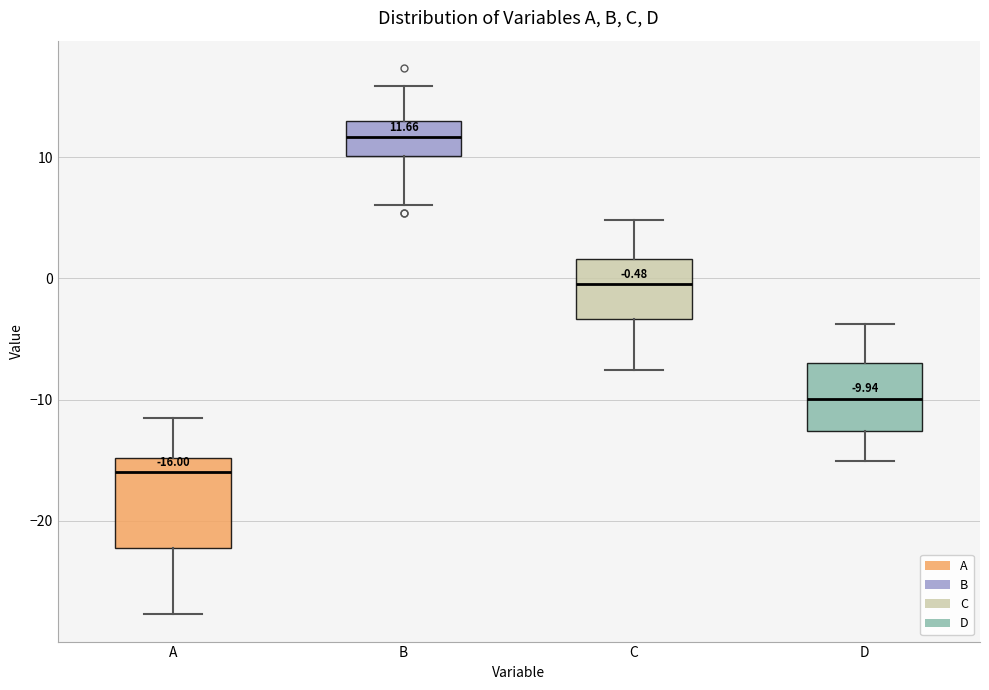

Comparing the boxes themselves (not the whiskers), which one is the tallest?

A